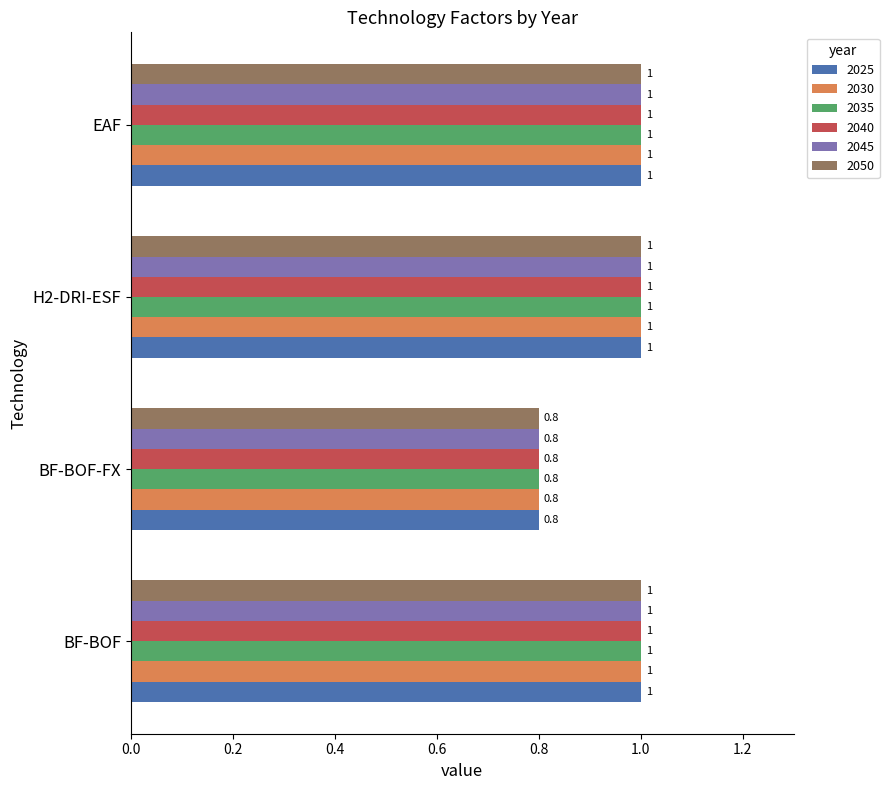

What value does the 2040 series have at BF-BOF-FX?

0.8